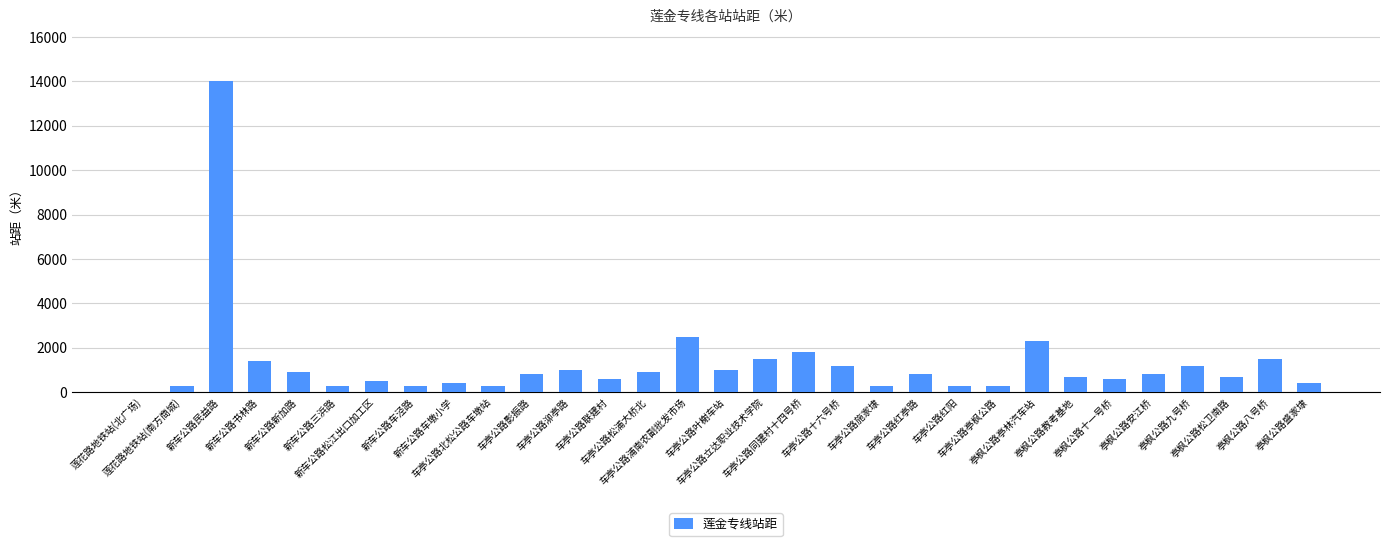

Where does the data first go above 800?

新车公路民益路